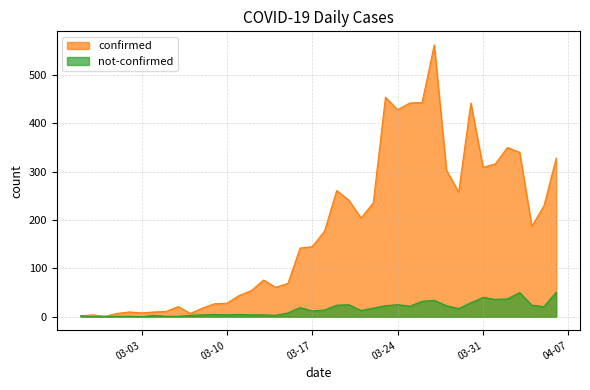

The not-confirmed series shows 48 at 2020-03-30. True or false?

False